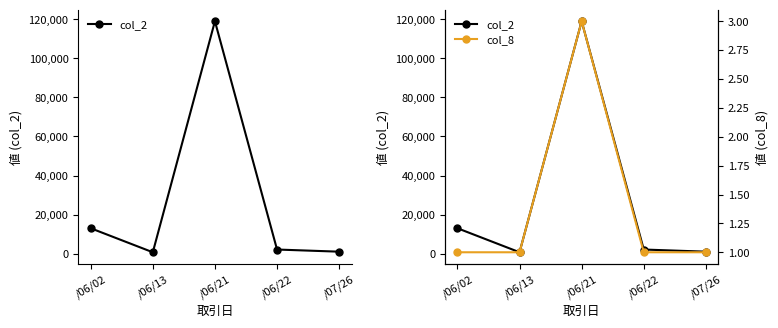

True or false: col_8 has more than 1 points higher than both neighbors.

False